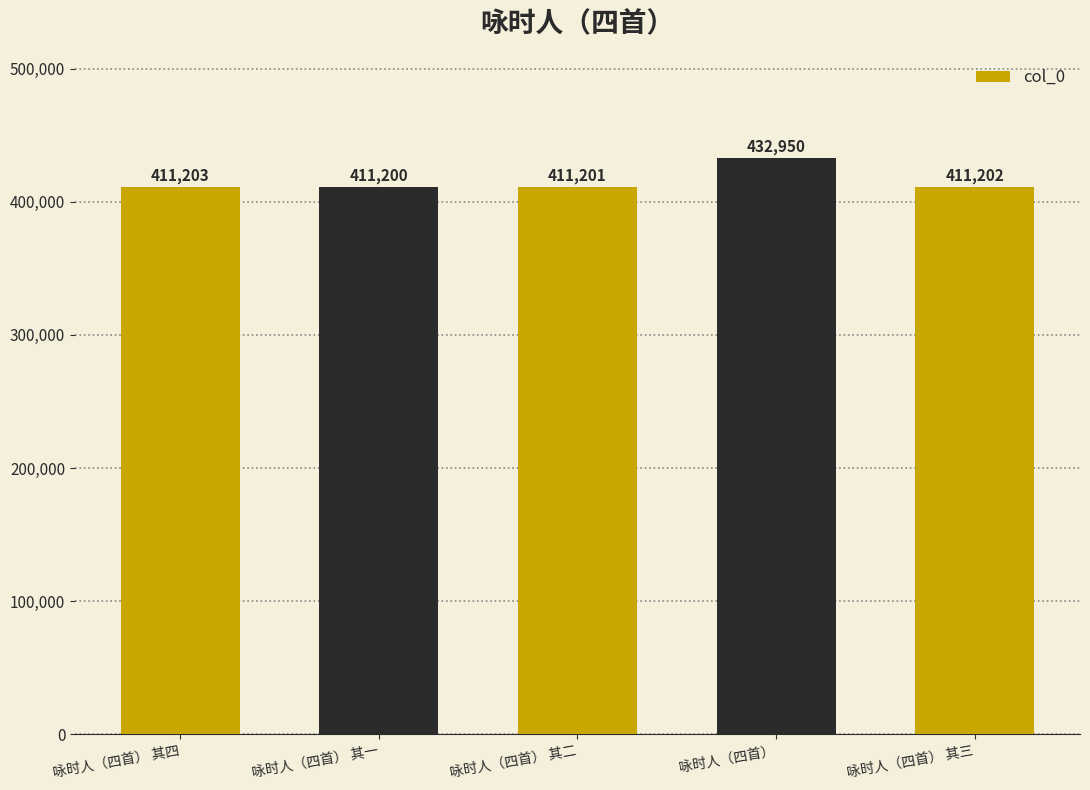

Reading left to right, extract all data points from this chart.

咏时人（四首） 其四=411203	咏时人（四首） 其一=411200	咏时人（四首） 其二=411201	咏时人（四首）=432950	咏时人（四首） 其三=411202